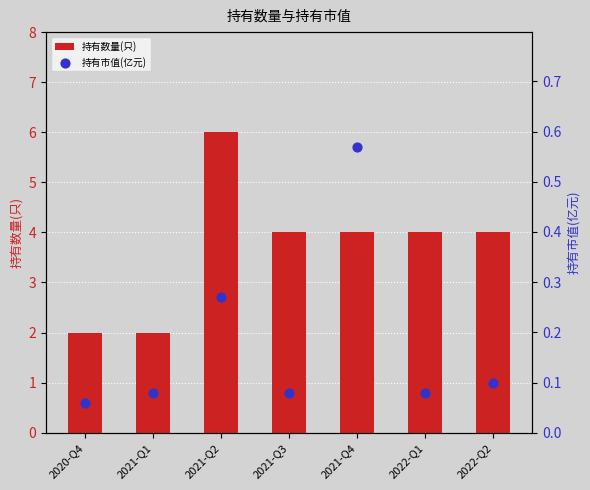

Which series has the widest spread of Y values?

持有数量(只)